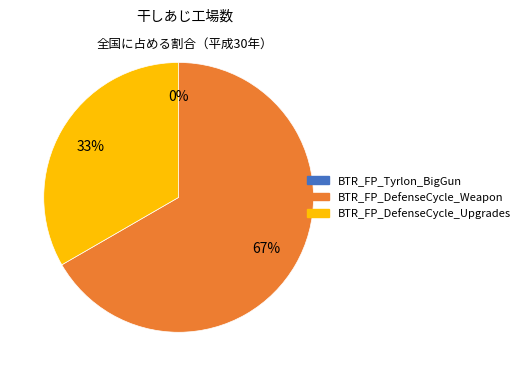

Does BTR_FP_DefenseCycle_Weapon account for over 50% of the chart?

Yes